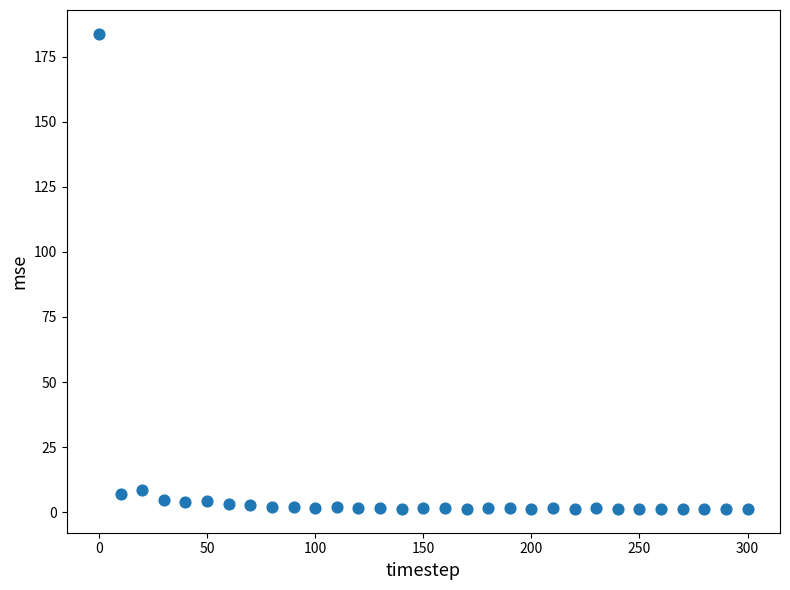

What is the range of Y values (max minus min)?

182.4